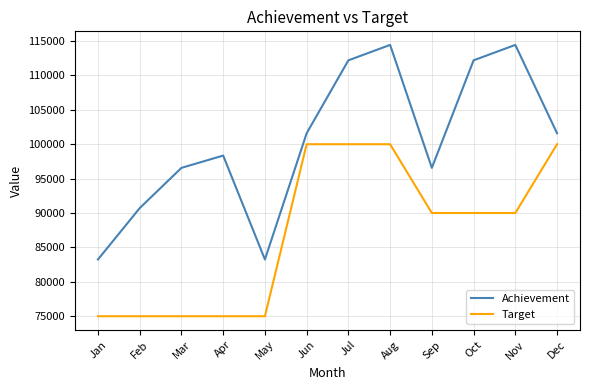

True or false: Achievement and Target intersect in this chart.

False